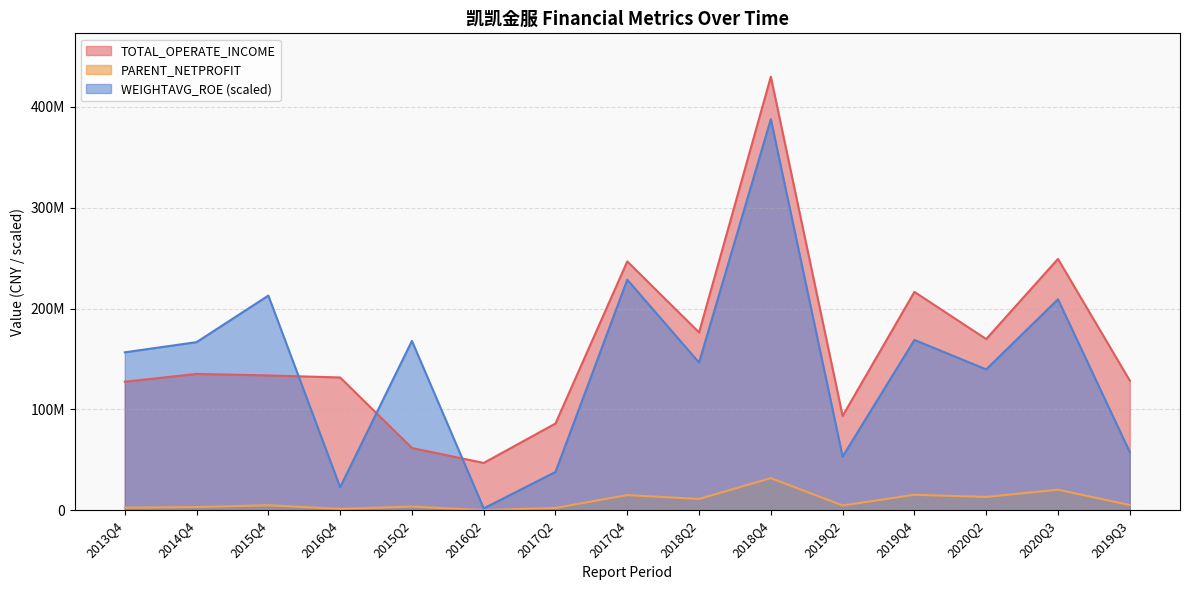

What is the difference between the TOTAL_OPERATE_INCOME values at 2015Q2 and 2013Q4?

65758121.6